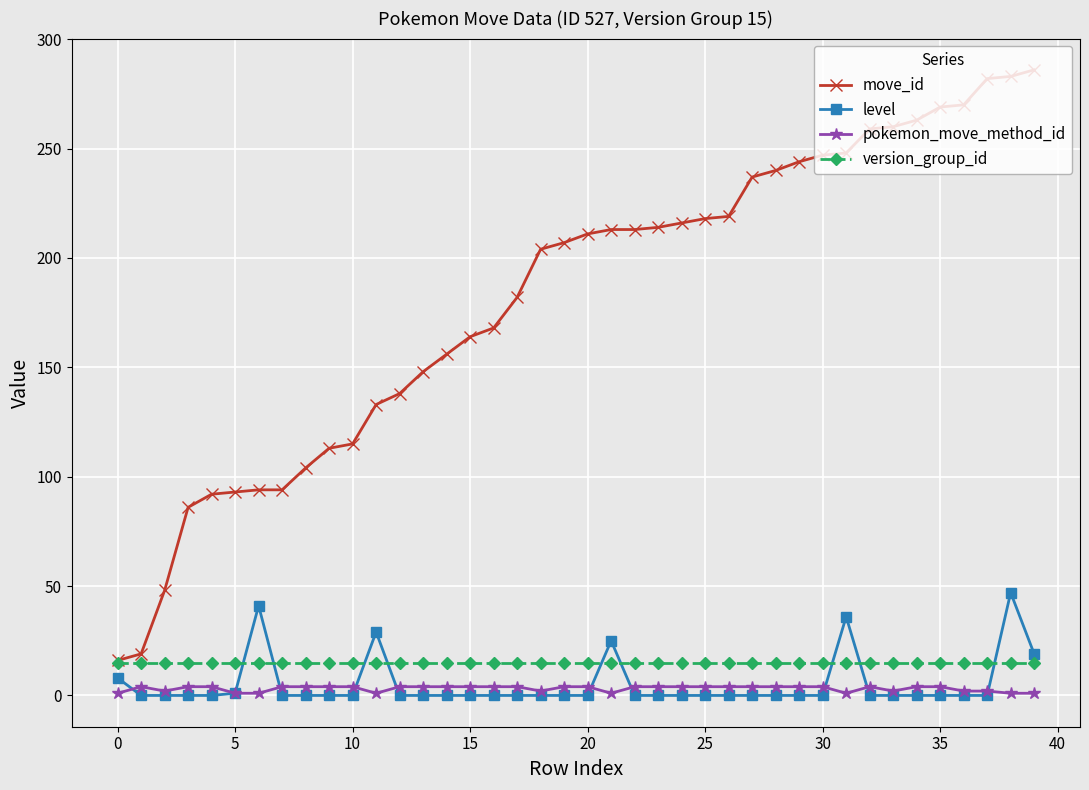

Which series has the largest range (max minus min)?

move_id